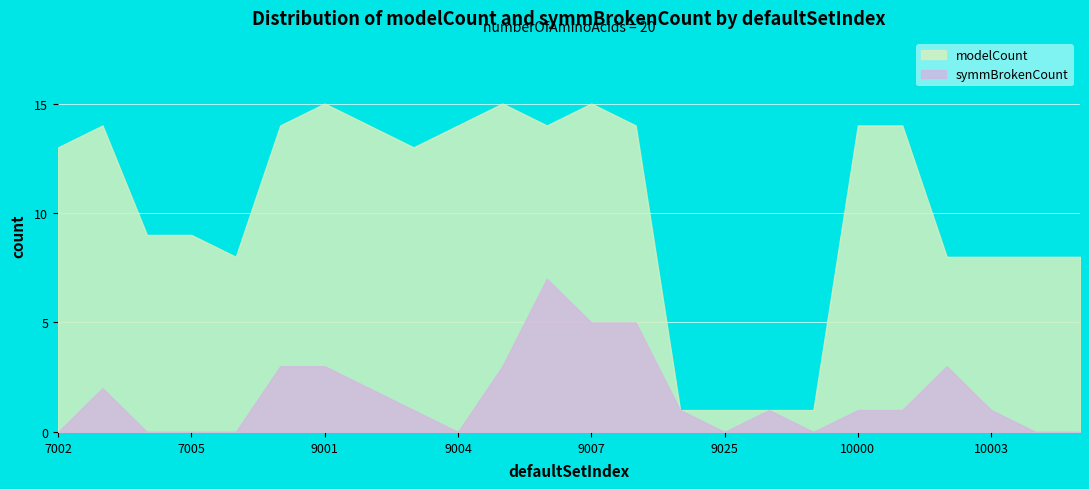

Which series has the widest spread of values?

modelCount